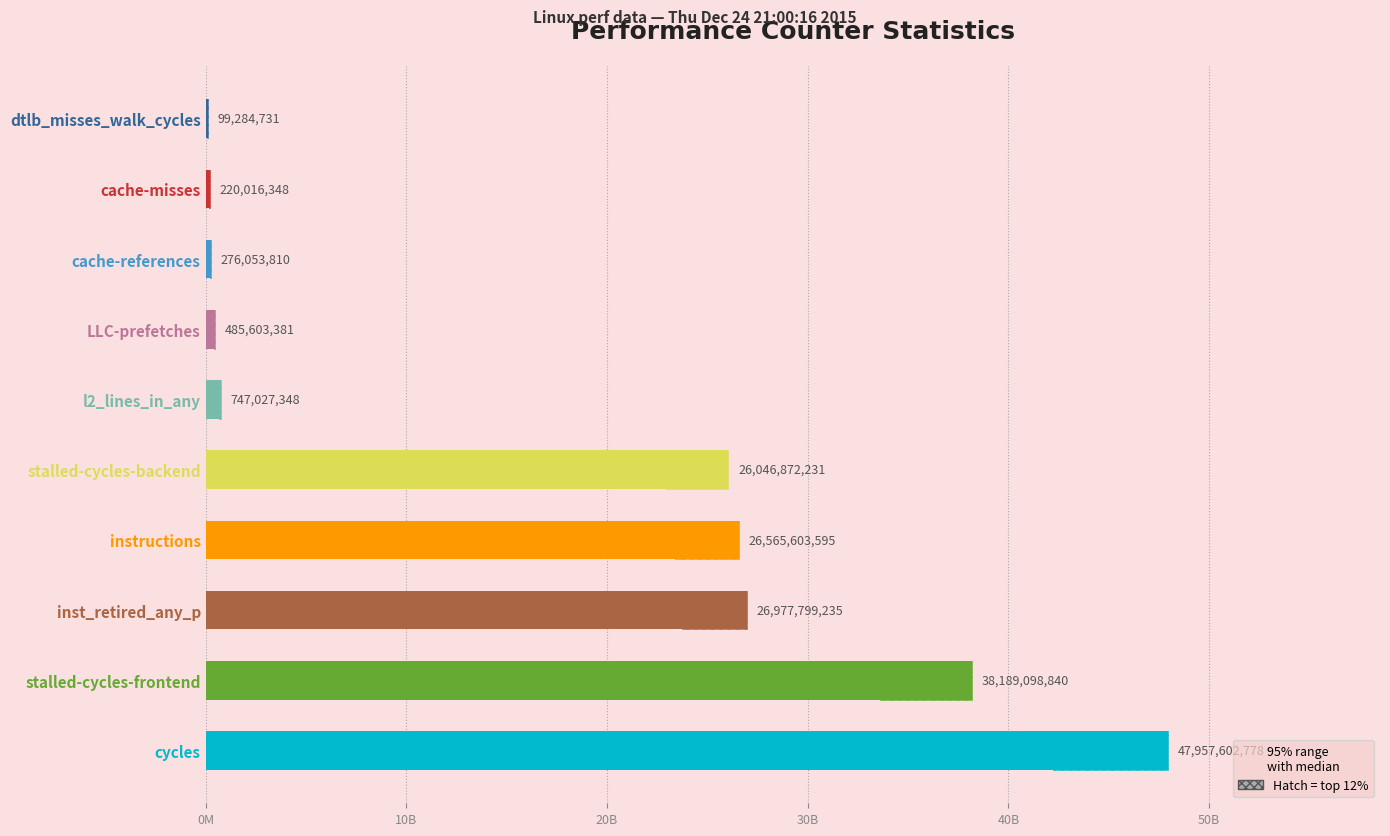

At which label is the value closest to 24028443754?

stalled-cycles-backend